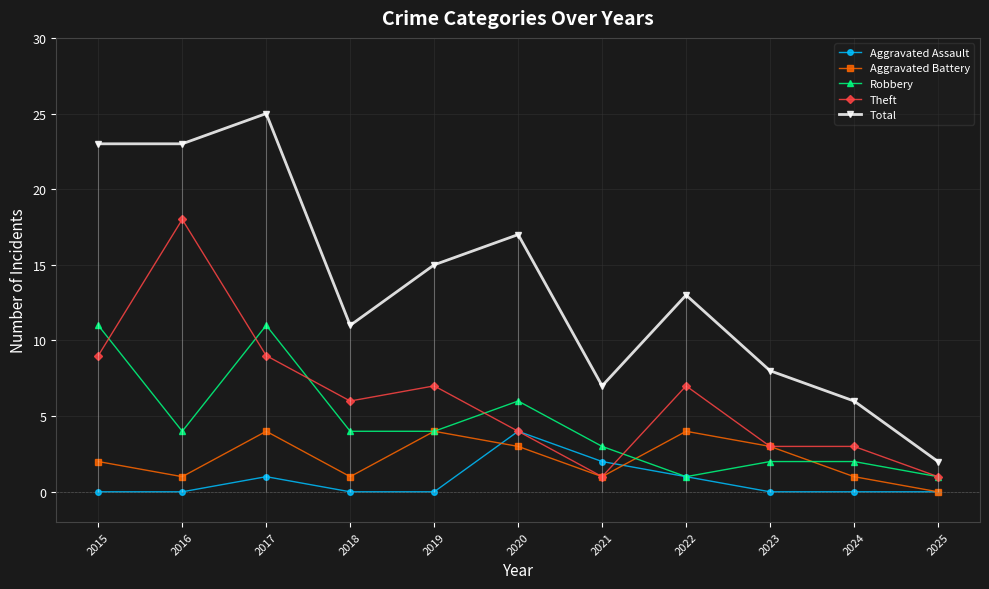

Where is Aggravated Assault nearest to the value 2?

2021